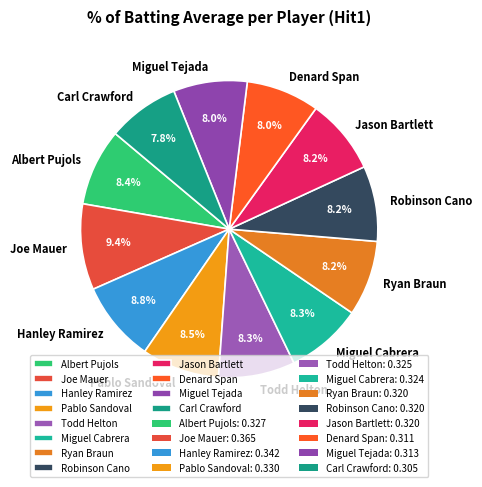

Which category has the biggest portion of the pie?

Joe Mauer